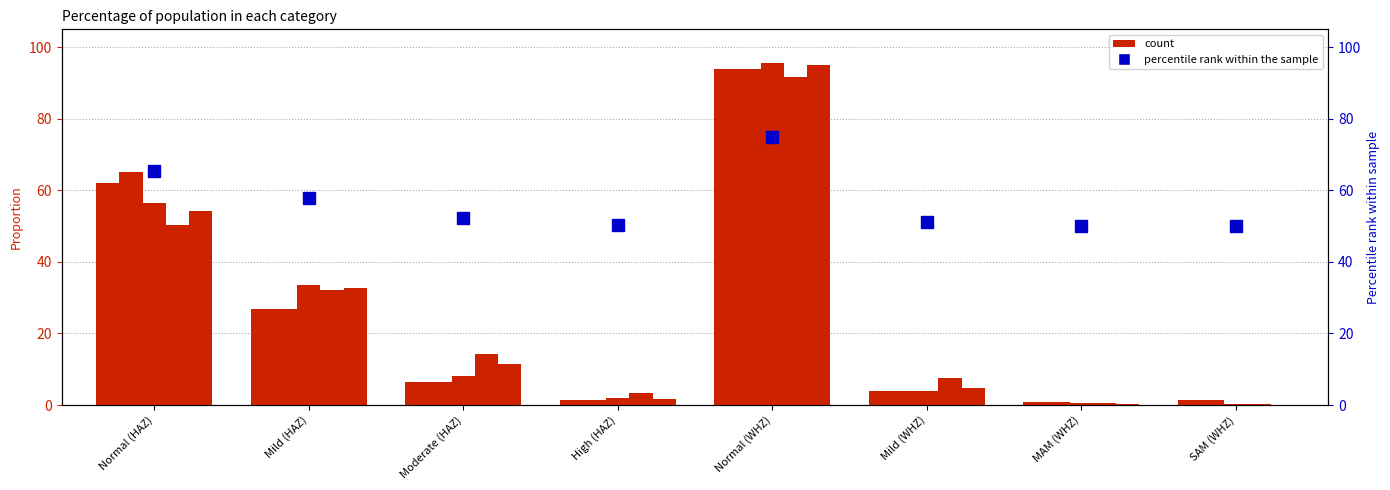

What is the difference between the maximum and second lowest values in the 24-59 months series?

94.6